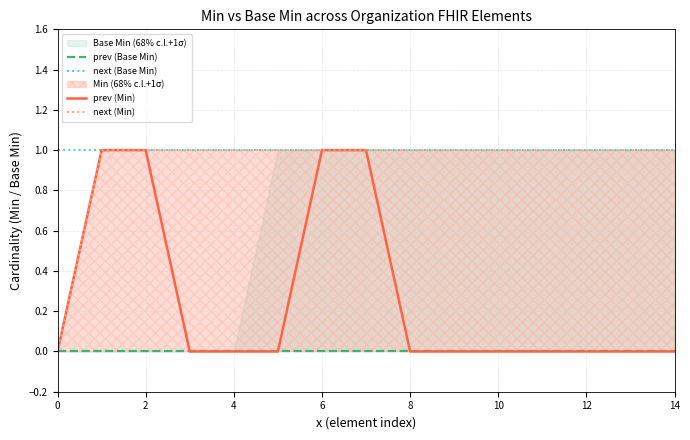

What is the label of the 11th point from the left?

10